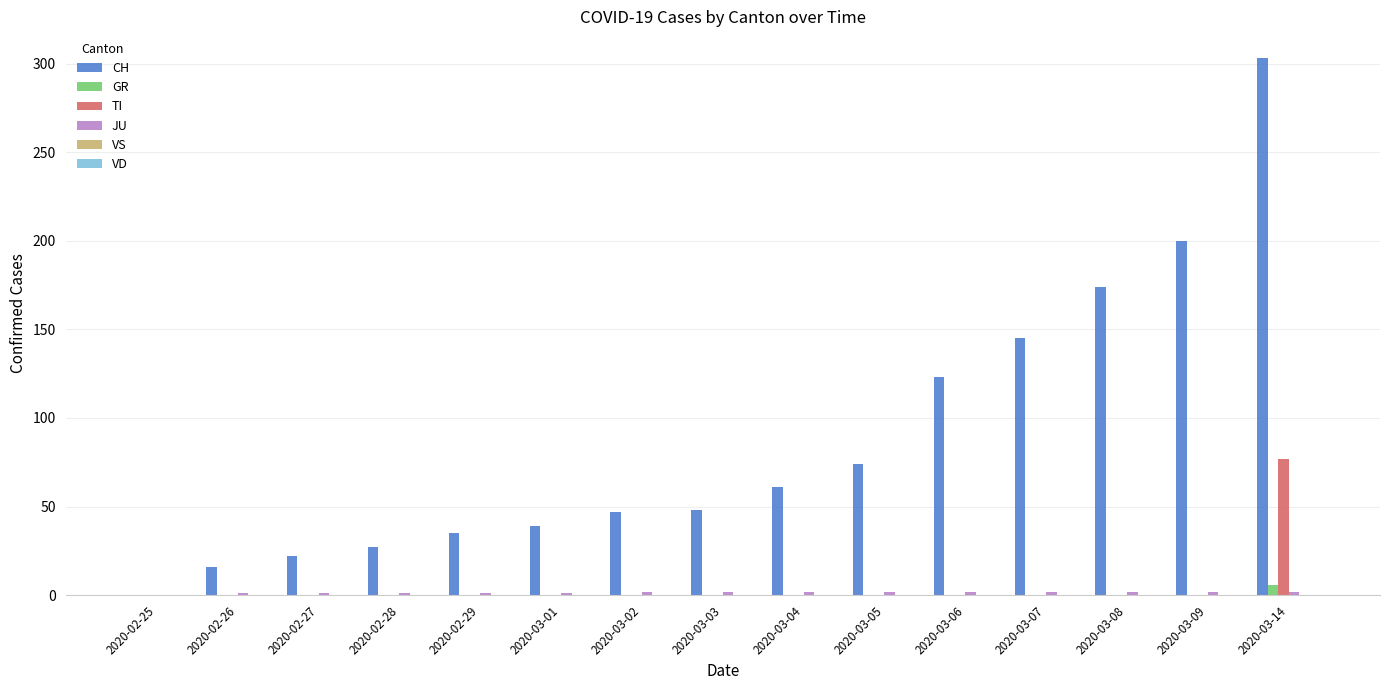

What is the sum of all TI values?

77